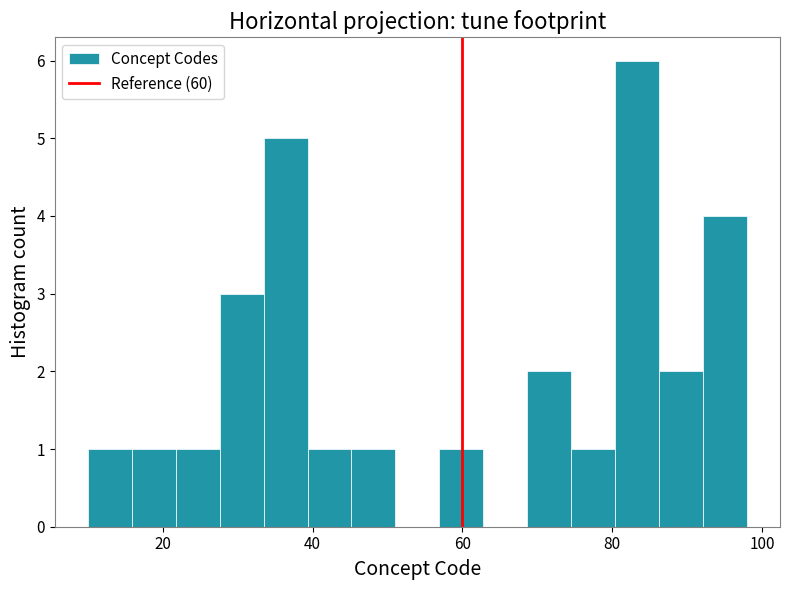

Read against the x-axis, roughly where is the centre of the tallest bar?

84